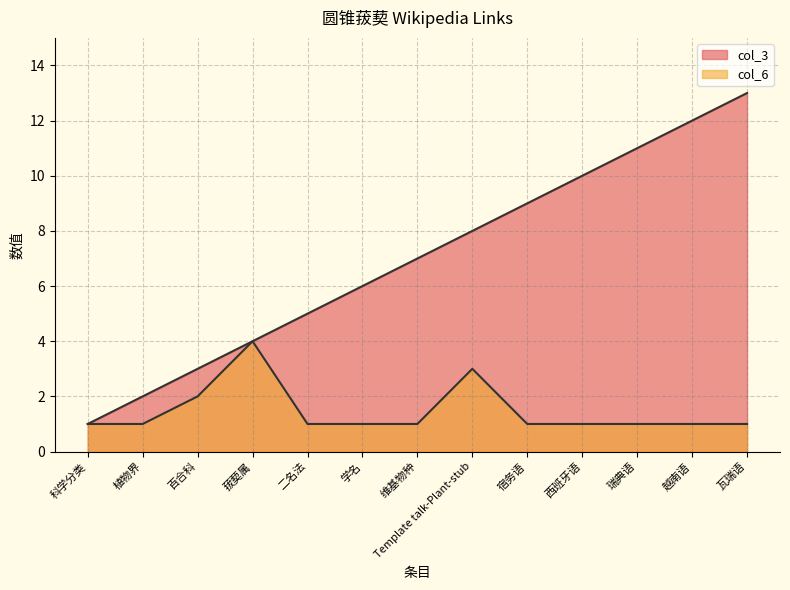

What is the maximum value for col_6?

4